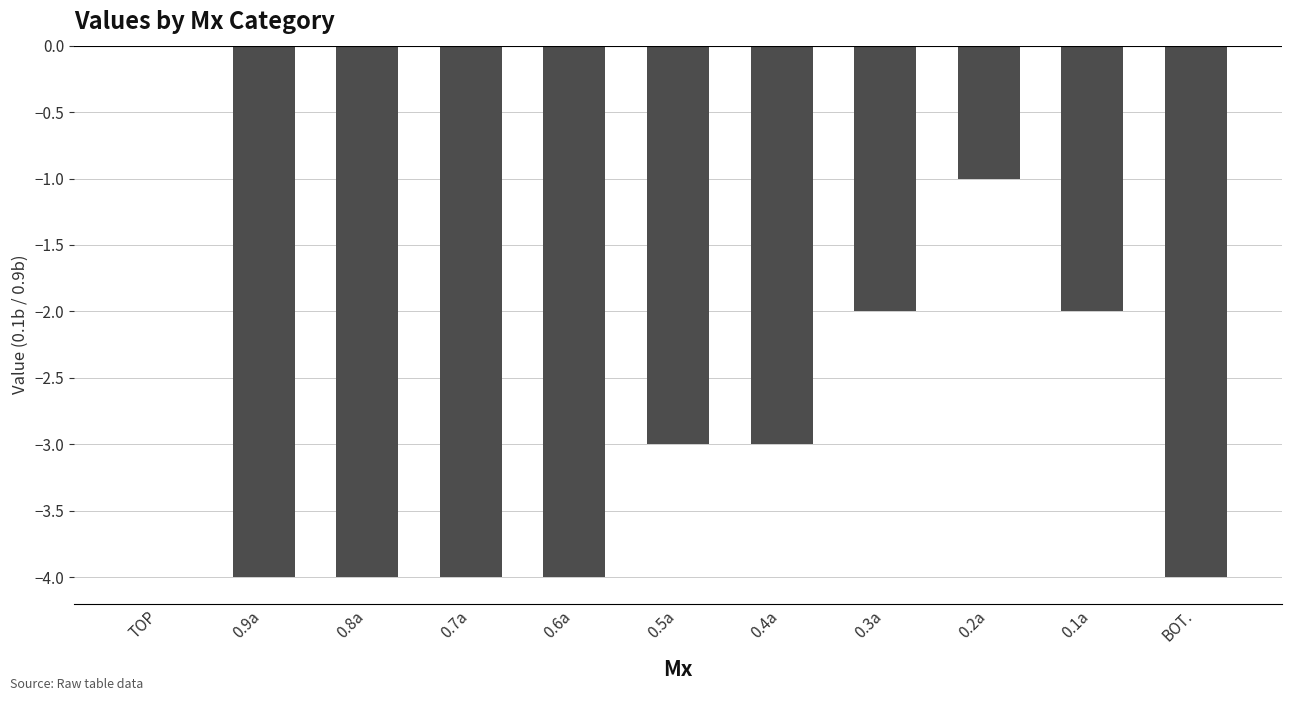

What is the sum of the values at 0.9a and 0.1a?

-6